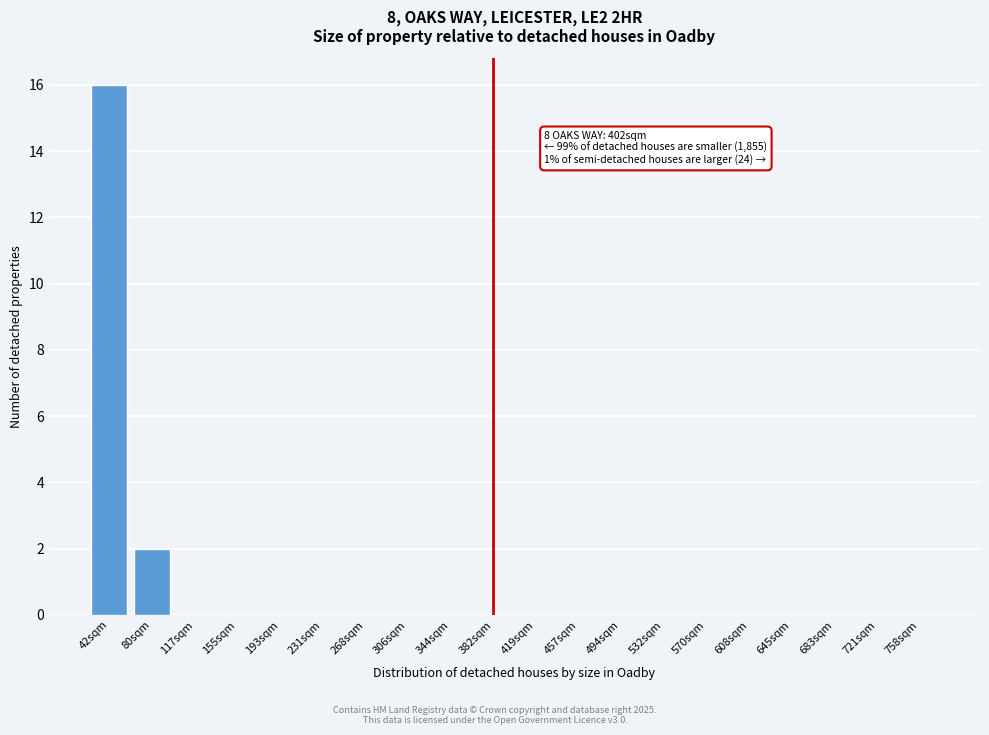

Reading left to right, list all the values displayed in this chart.

42sqm=16	80sqm=2	117sqm=0	155sqm=0	193sqm=0	231sqm=0	268sqm=0	306sqm=0	344sqm=0	382sqm=0	419sqm=0	457sqm=0	494sqm=0	532sqm=0	570sqm=0	608sqm=0	645sqm=0	683sqm=0	721sqm=0	758sqm=0